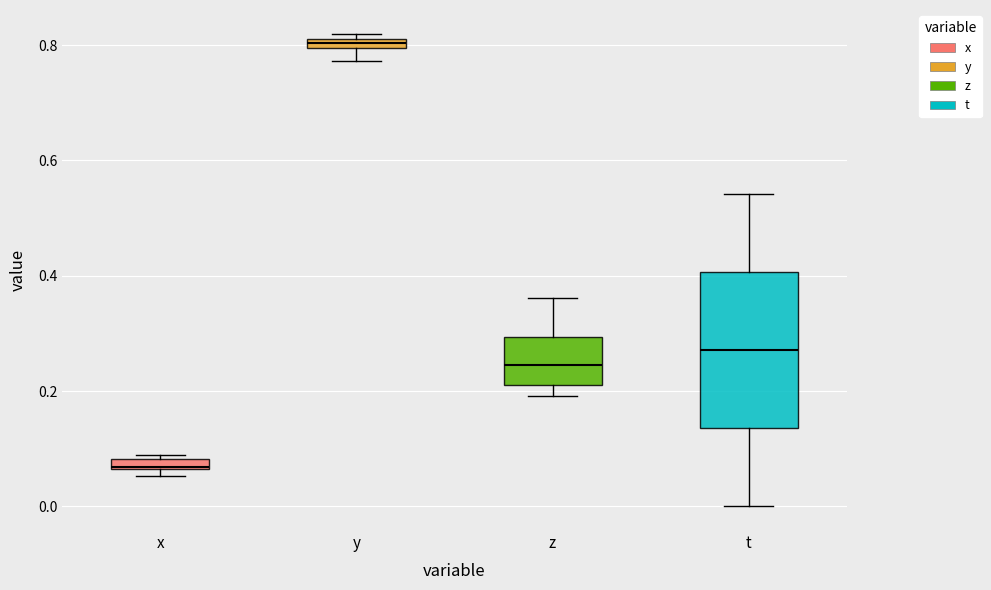

Which box's median line is the highest?

y